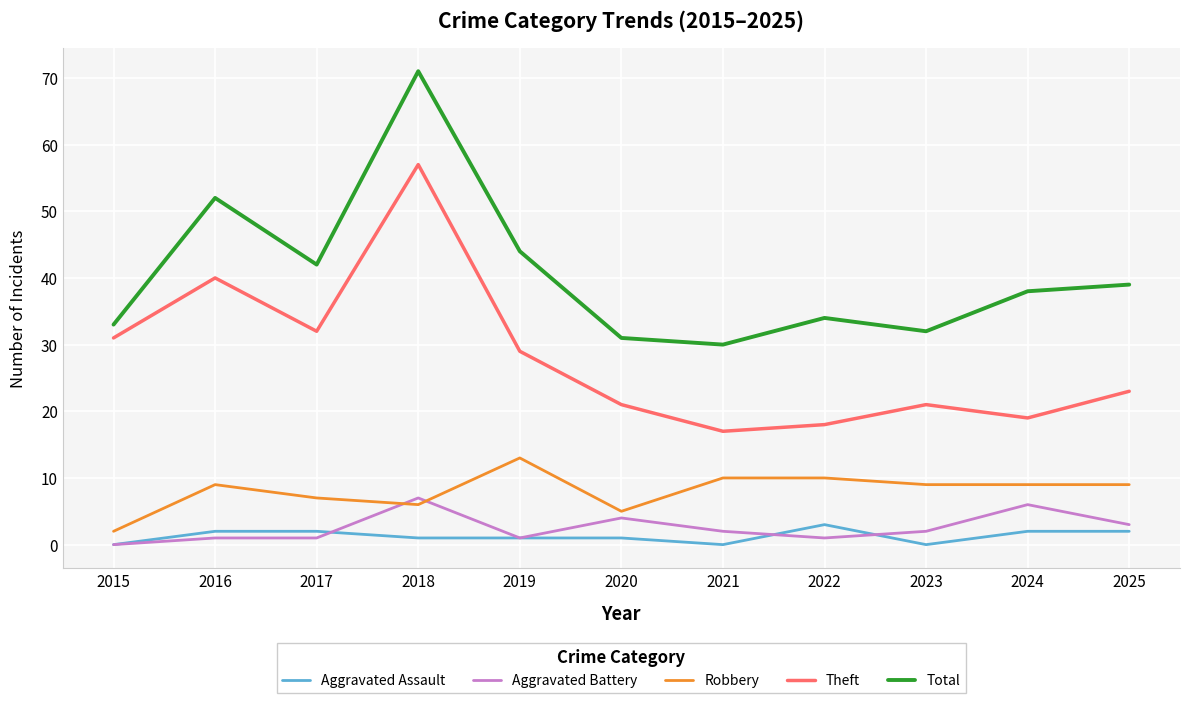

At which category does the chart reach its peak across all series?

2018